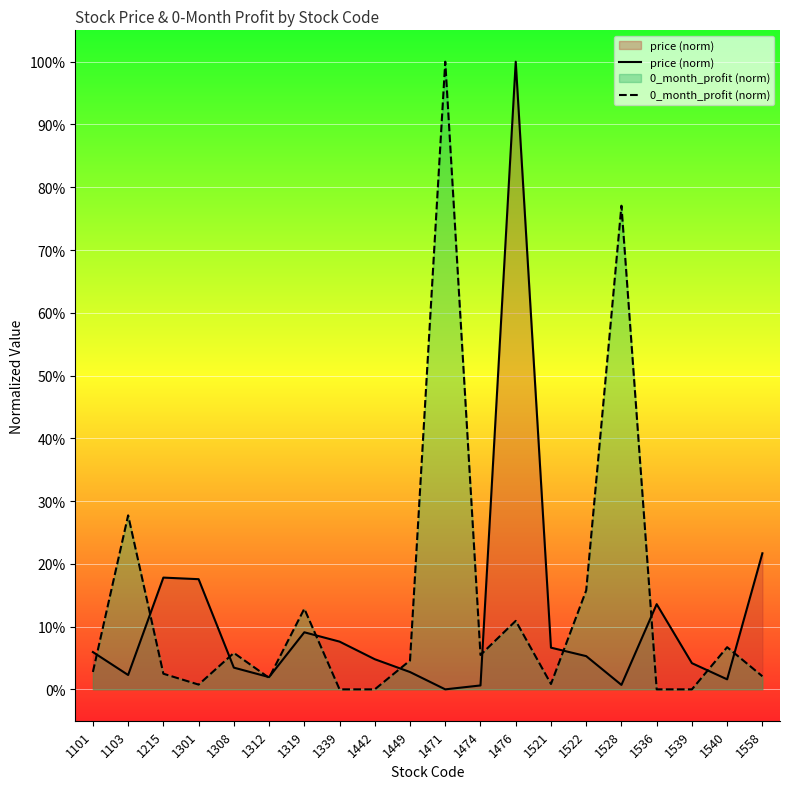

How many intersections are there between 0_month_profit (norm) and price (norm)?

12